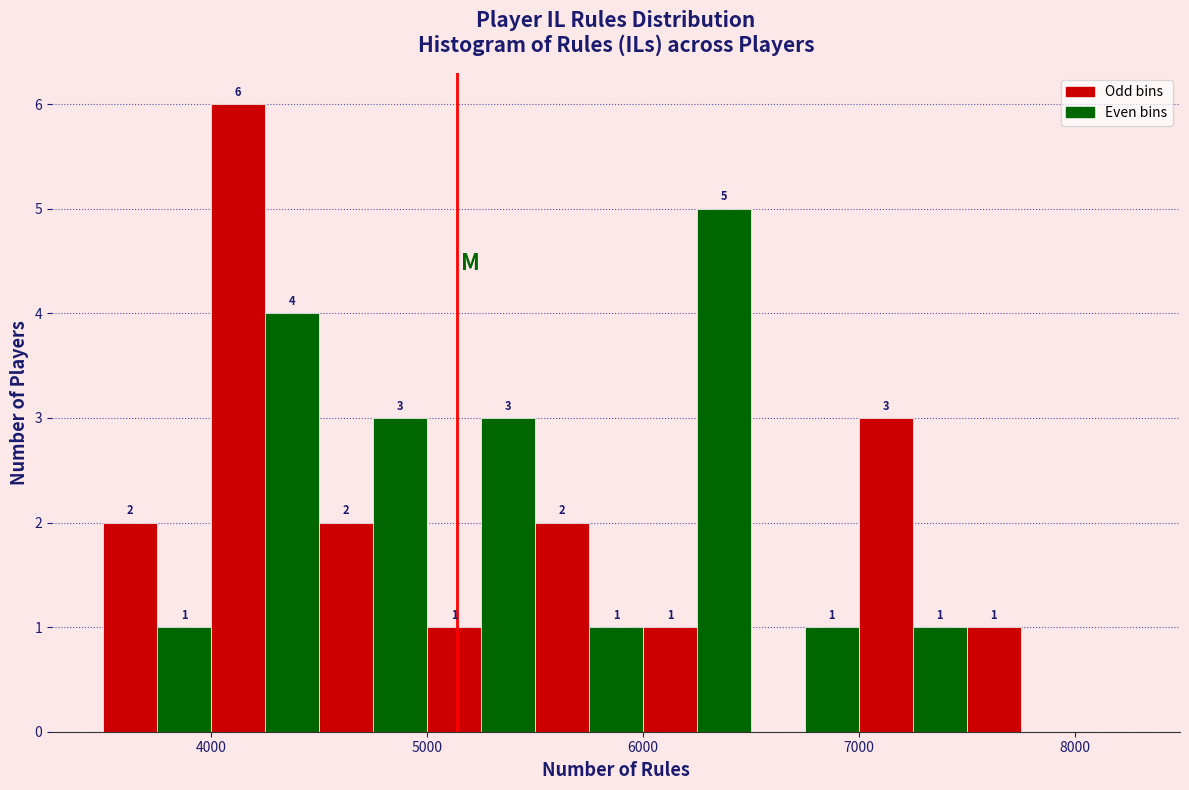

Around what value on the x-axis is the tallest bar? Give the approximate position of its centre, as read against the axis.

4100